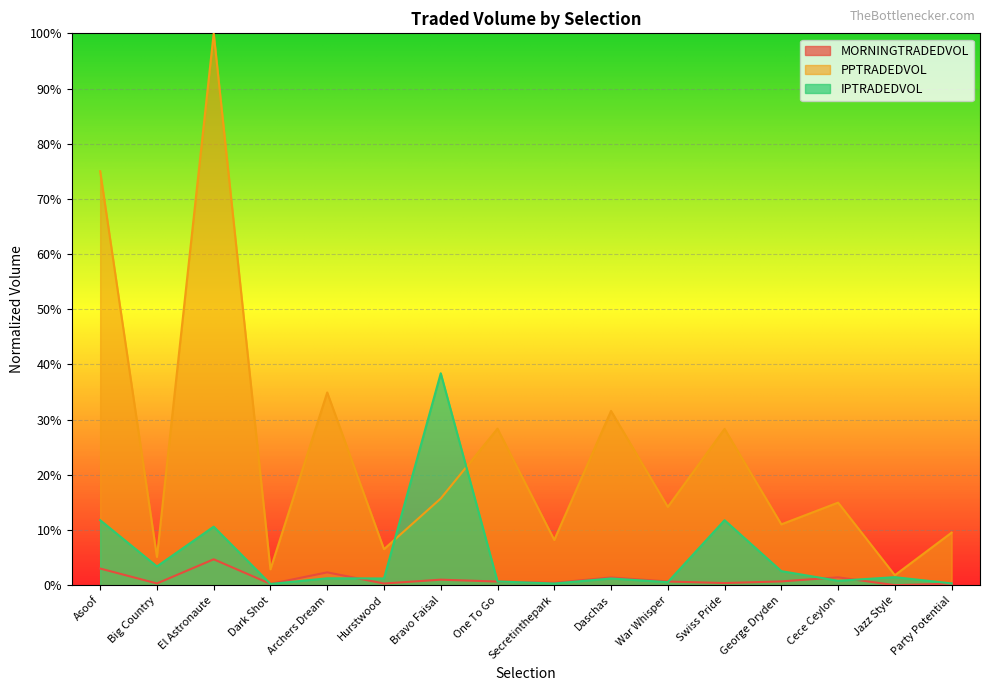

Reading right to left, list all the values displayed in this chart.

MORNINGTRADEDVOL: 0.0	0.0	0.0	0.0	0.0	0.0	0.0	0.0	0.0	0.0	0.0	0.0	0.0	0.0	0.0	0.0
PPTRADEDVOL: 0.1	0.0	0.1	0.1	0.3	0.1	0.3	0.1	0.3	0.2	0.1	0.3	0.0	1.0	0.1	0.8
IPTRADEDVOL: 0.0	0.0	0.0	0.0	0.1	0.0	0.0	0.0	0.0	0.4	0.0	0.0	0.0	0.1	0.0	0.1